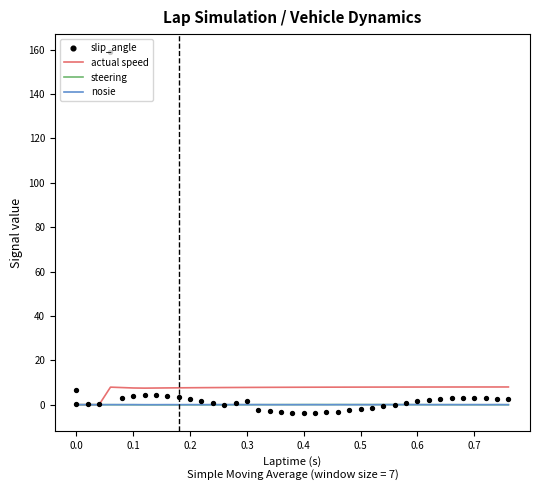

At how many categories does at least one series exceed 38?

1